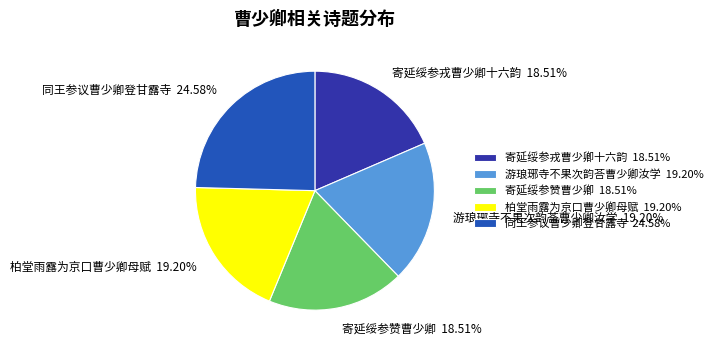

The 游琅琊寺不果次韵荅曹少卿汝学 slice represents 19% of the pie. True or false?

True